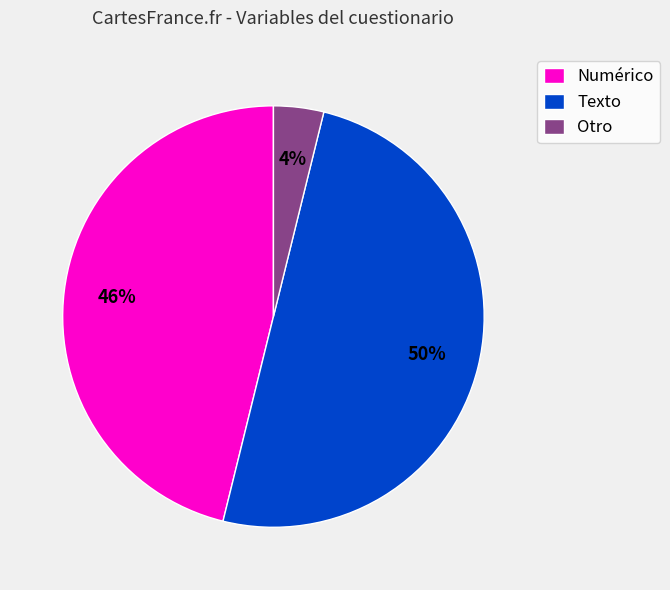

To the nearest percent, what is the difference between the largest and smallest slice percentages?

46%